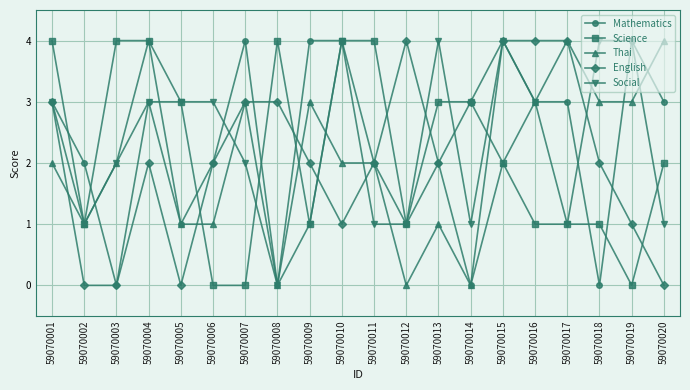

What is the greatest value displayed?

4